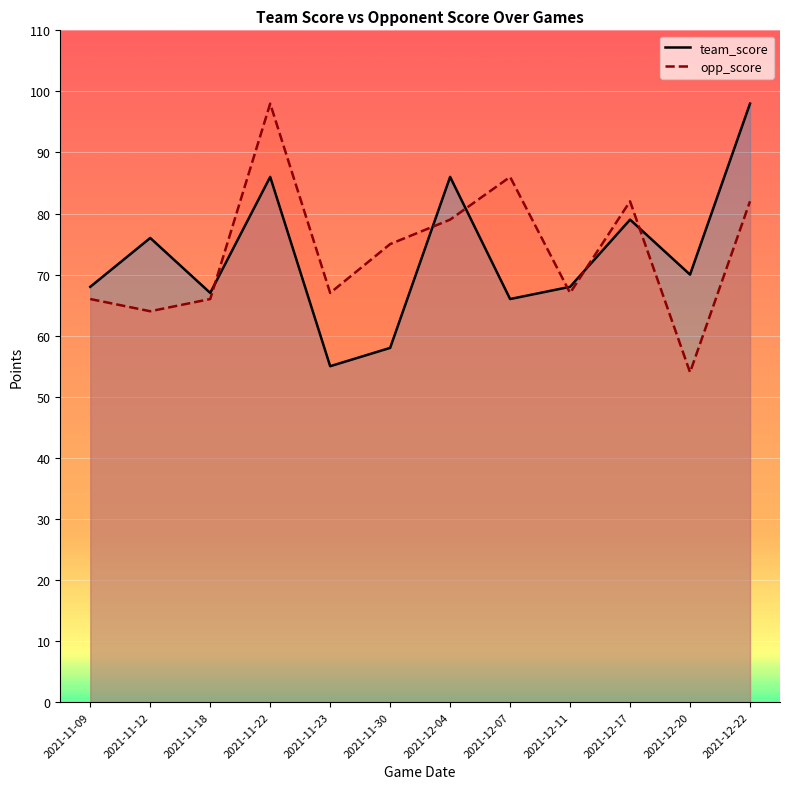

Reading left to right, list all the values displayed in this chart.

team_score: 68	76	67	86	55	58	86	66	68	79	70	98
opp_score: 66	64	66	98	67	75	79	86	67	82	54	82